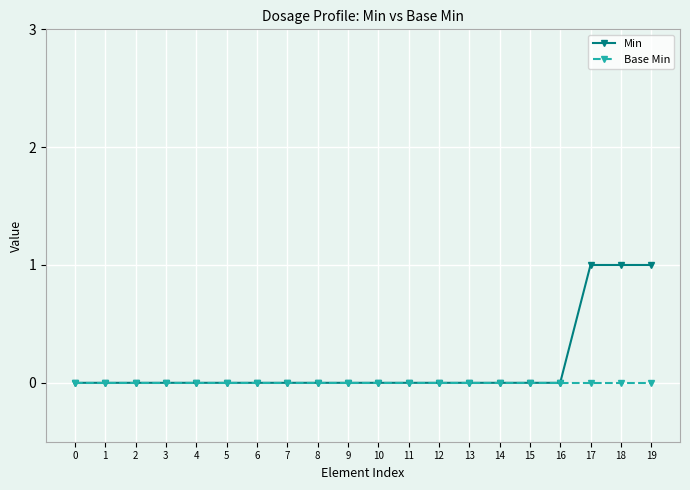

The Base Min series shows 0 at 16. True or false?

True